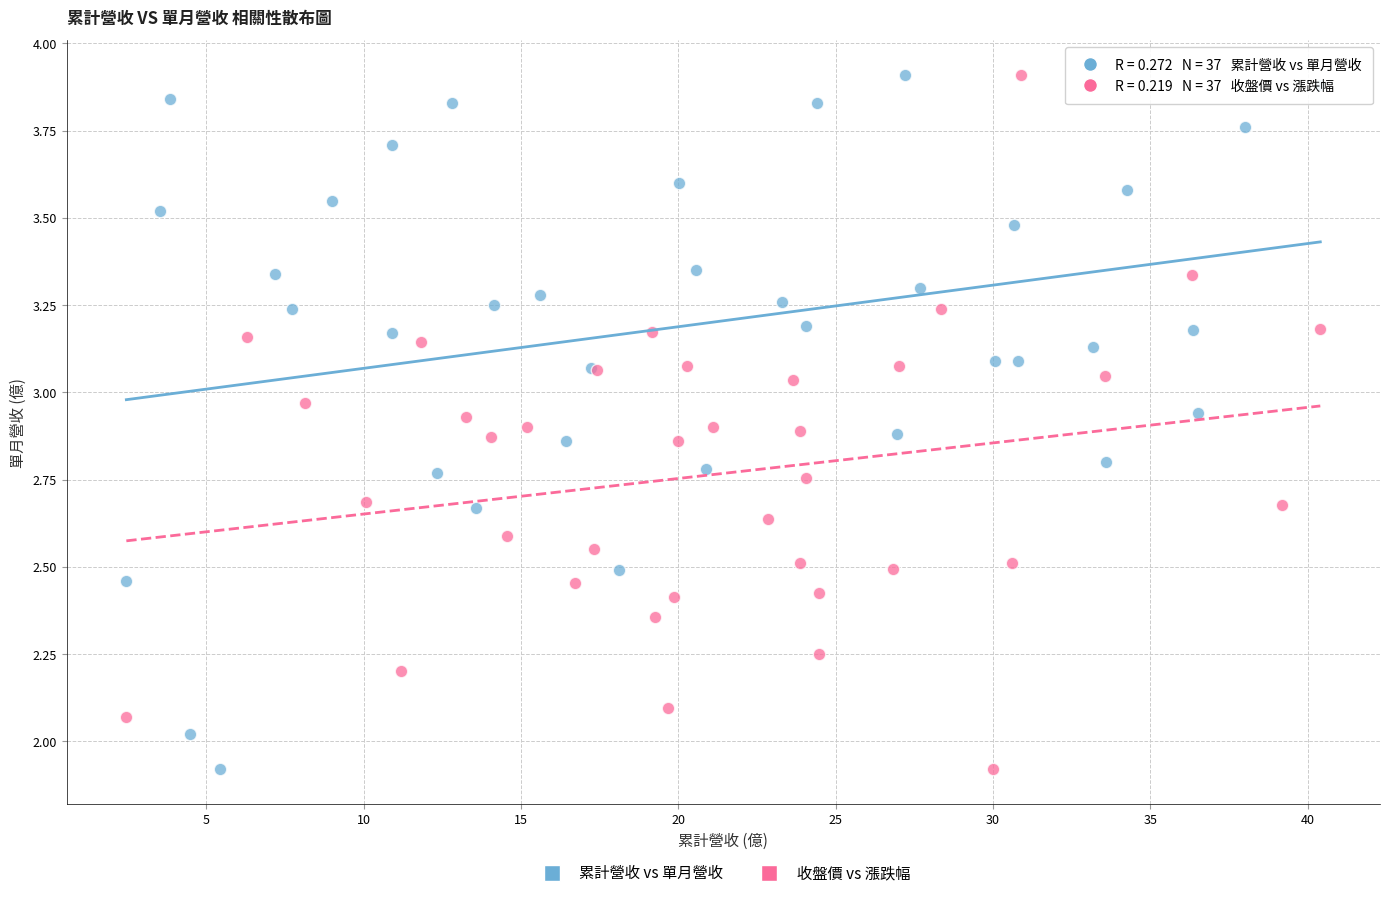

What are all the series names shown in the legend?

累計營收 vs 單月營收, 收盤價 vs 漲跌幅